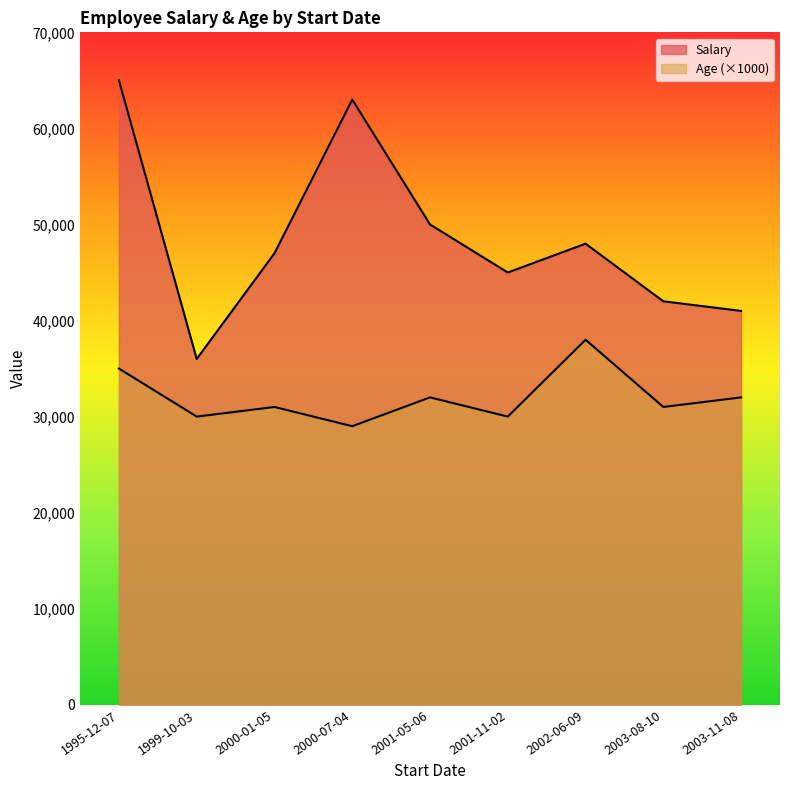

At which category is the sum across all series the highest?

1995-12-07